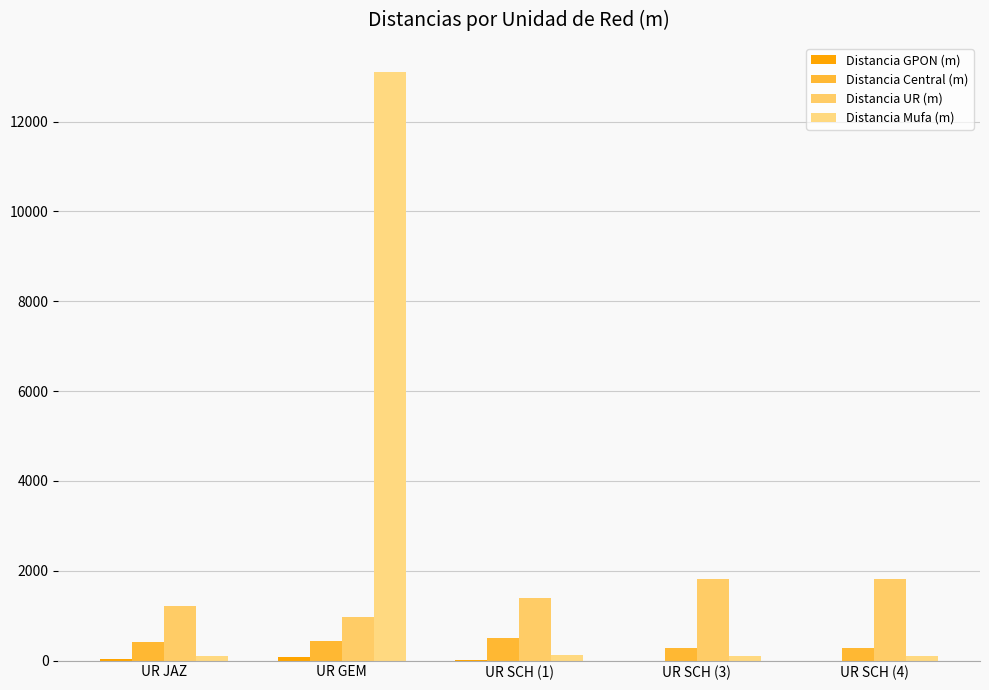

Between UR JAZ and UR SCH (4), which is larger?

UR JAZ